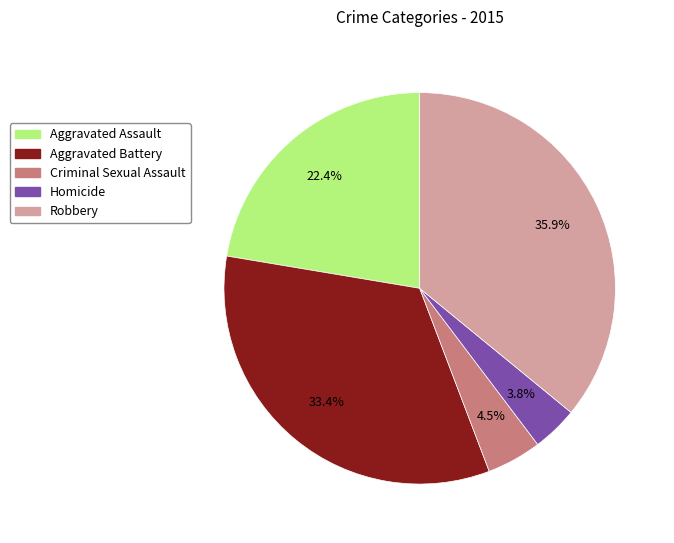

Count the number of slices in the pie.

5